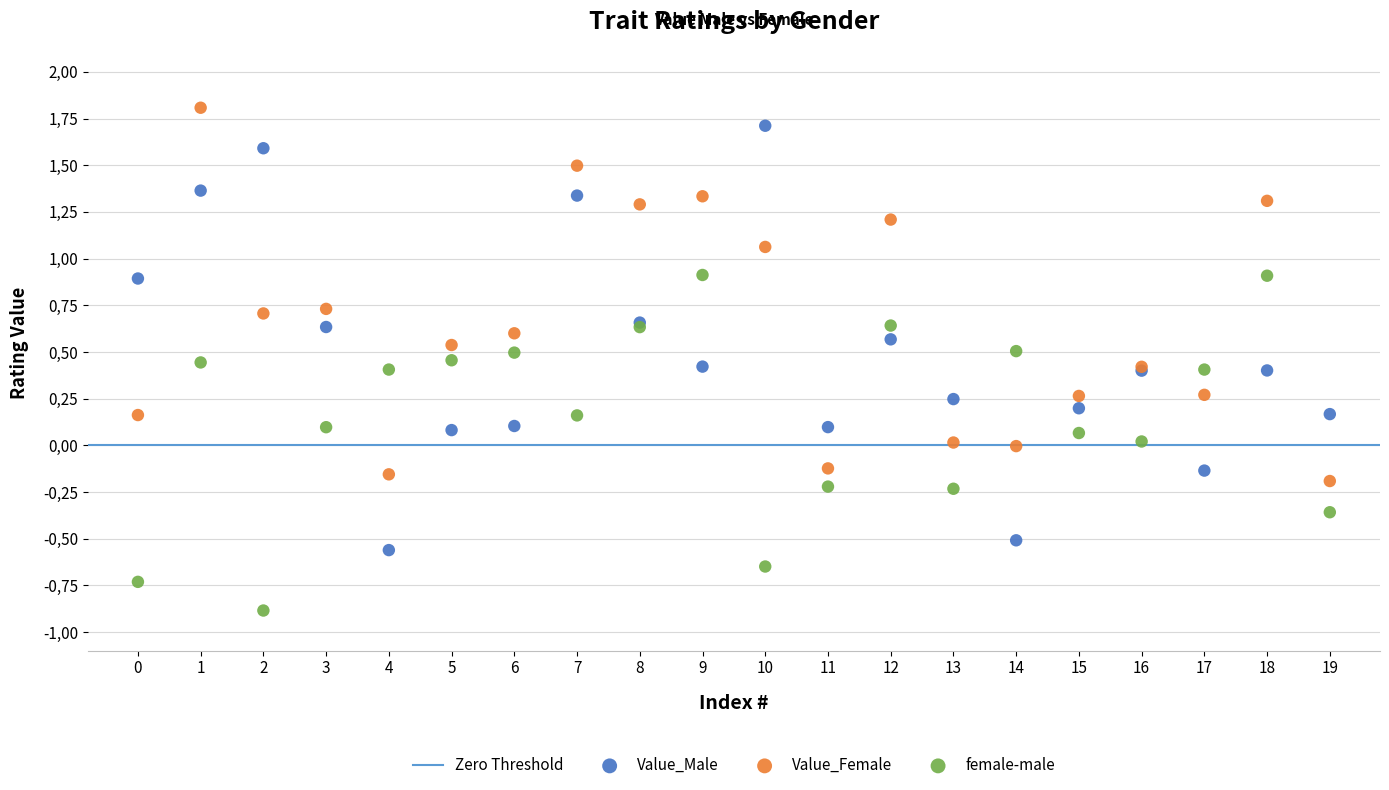

Which series has the largest Y range (max minus min)?

Value_Male